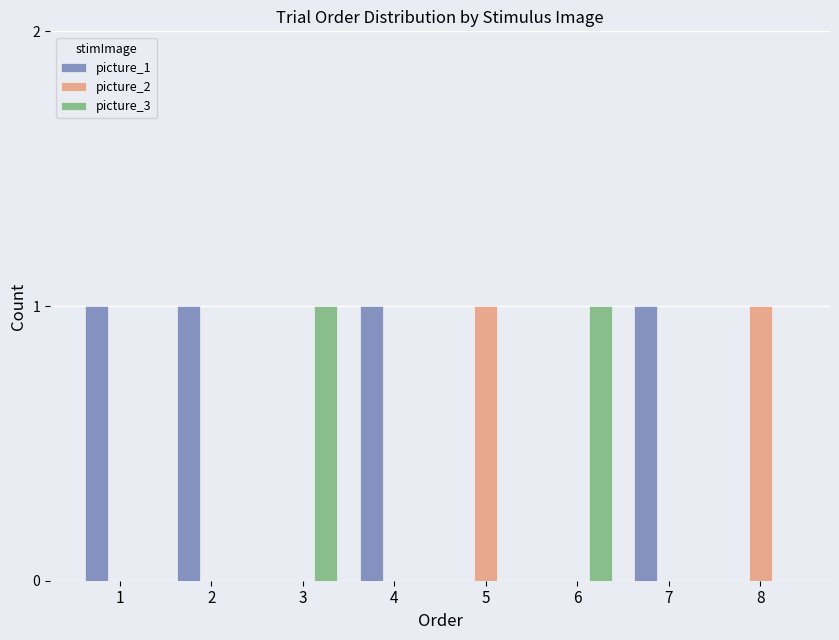

Which series has the largest total across all categories?

picture_1